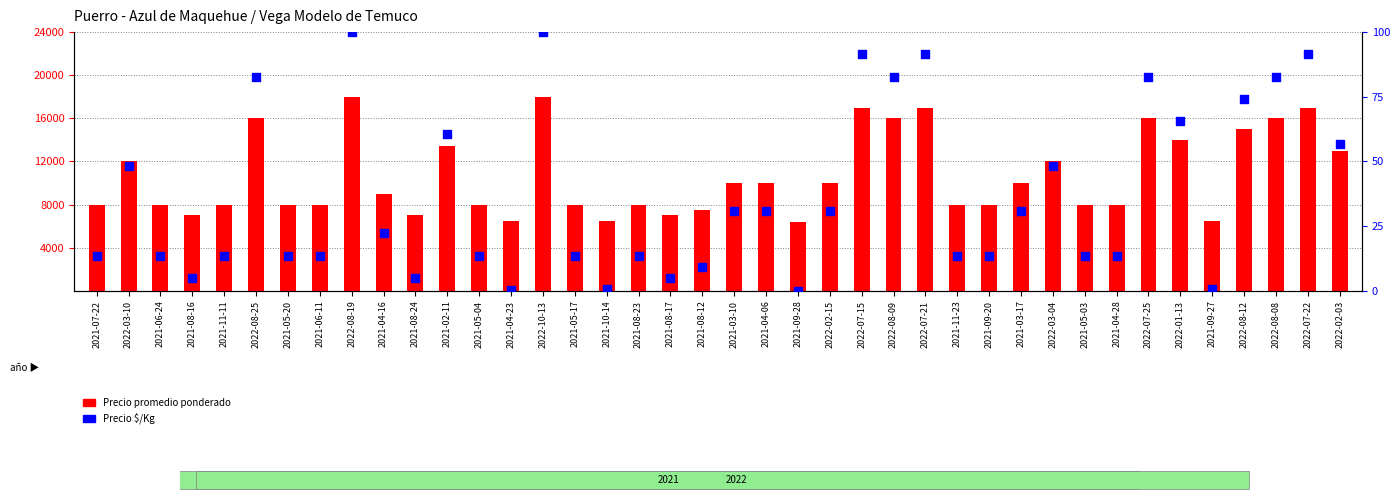

What are all the series names shown in the legend?

Precio promedio ponderado, Precio $/Kg